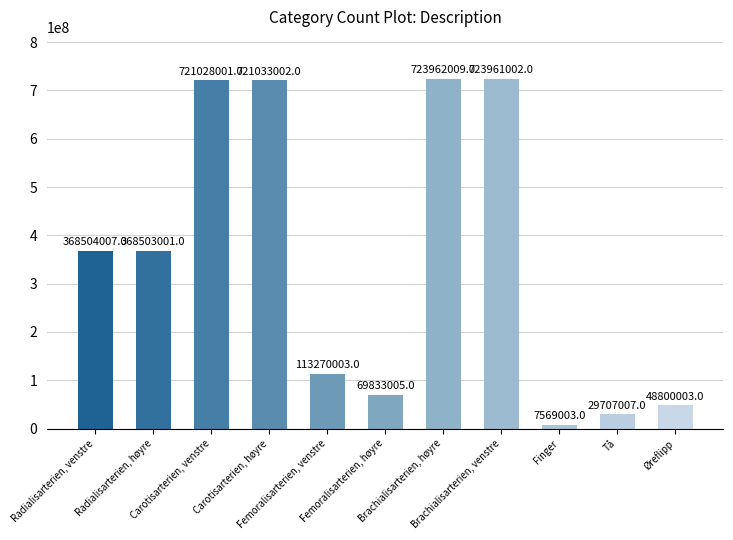

What is the sum of all values?

3896170043